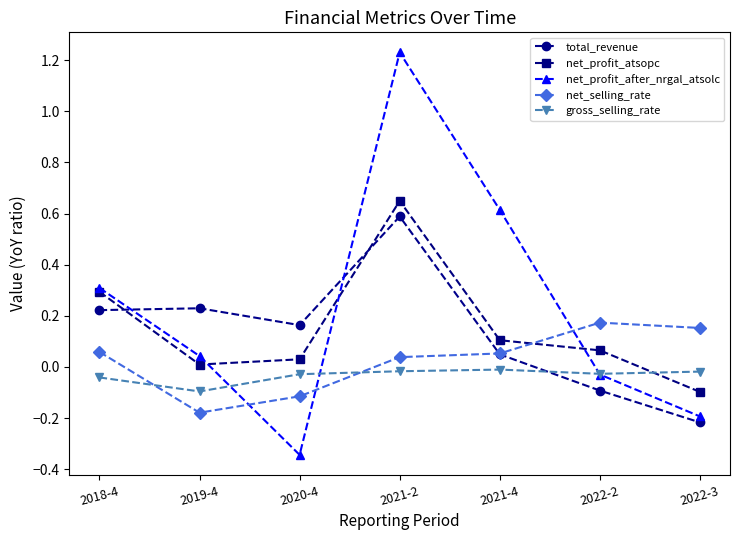

The value of net_profit_after_nrgal_atsolc at 2022-3 is -0.2. True or false?

True